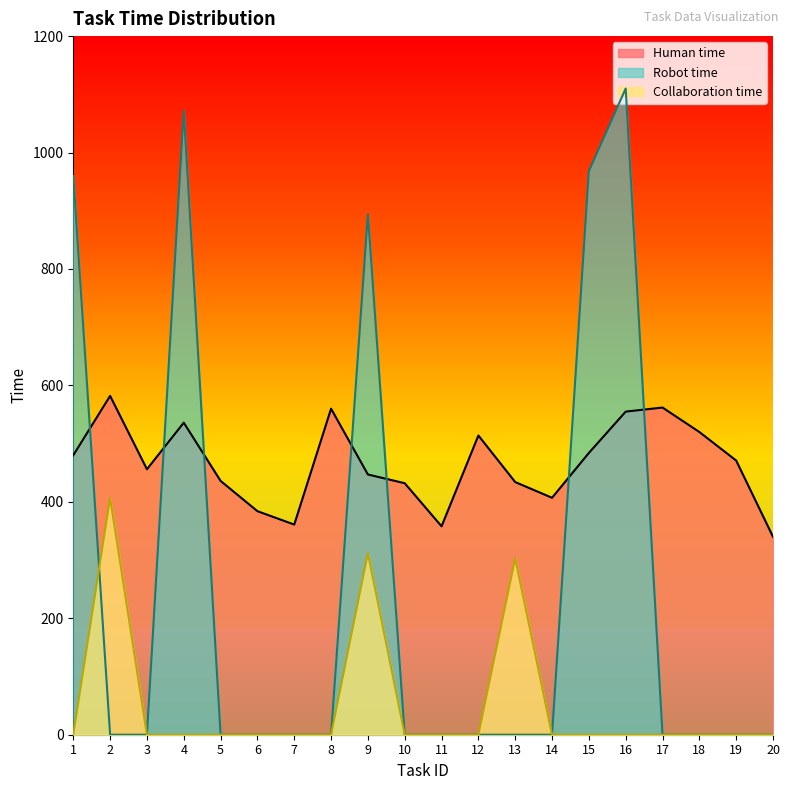

At which category does the chart reach its minimum across all series?

2